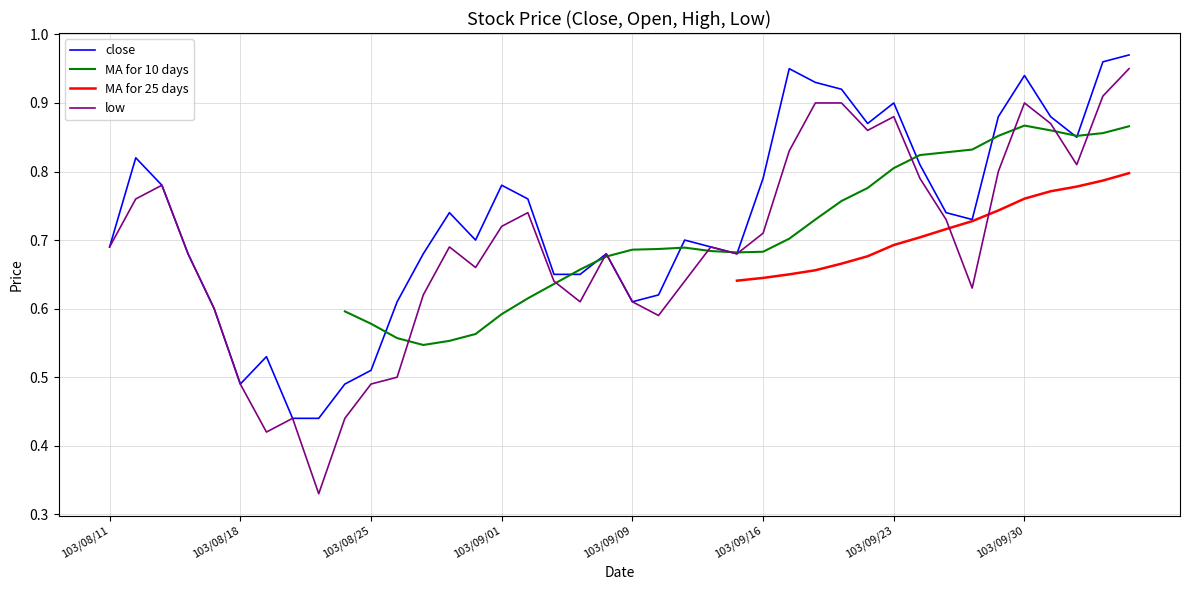

What is the difference between the low values at 103/09/16 and 22?

0.2